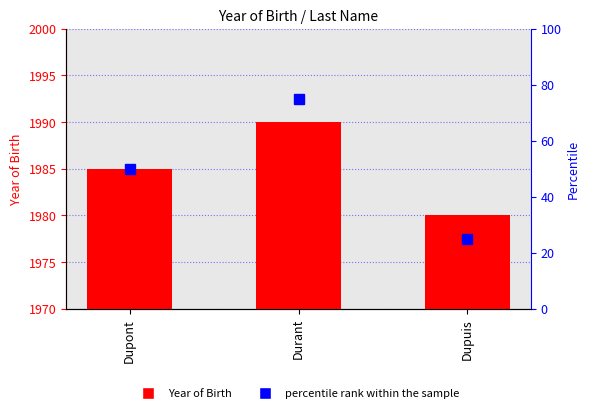

Between Dupuis and Dupont, which is larger?

Dupont